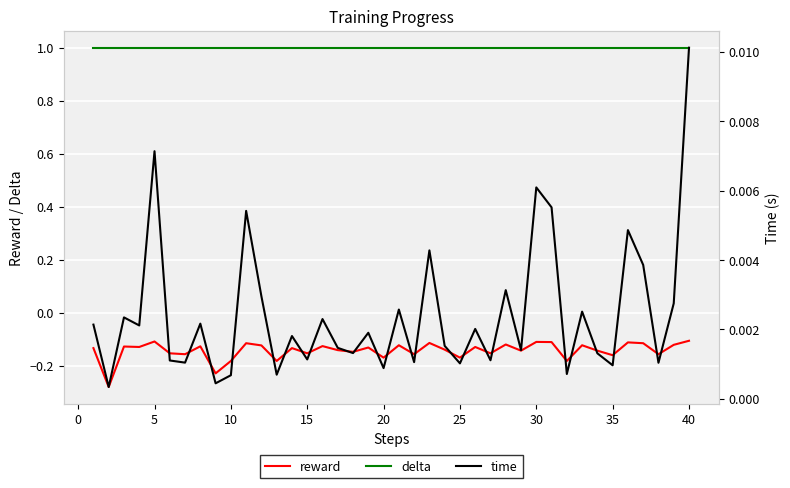

In time, how many points are higher than both neighbors (excluding endpoints)?

14